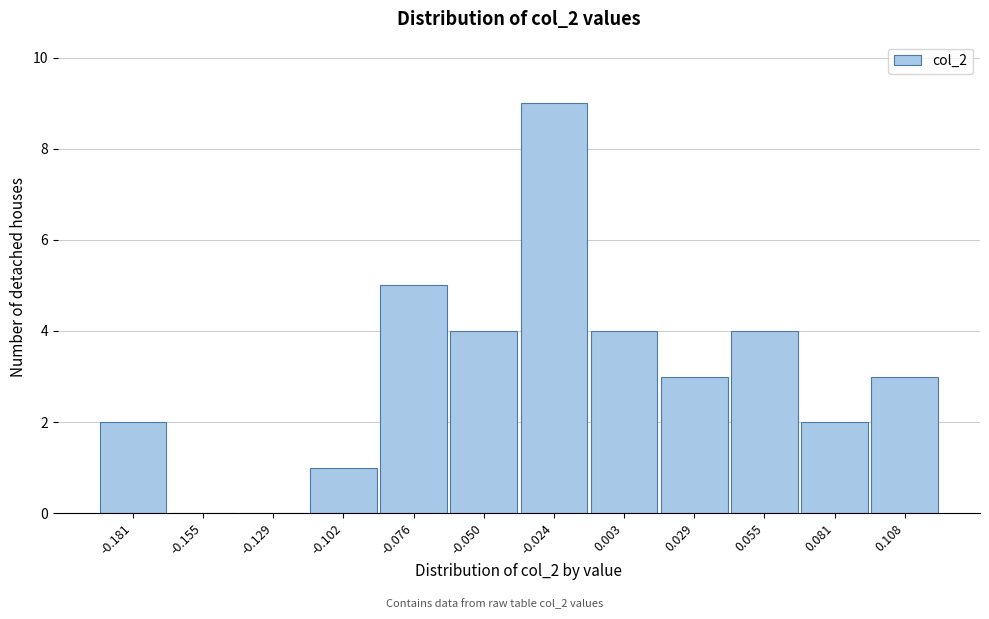

Reading right to left, list all the values displayed in this chart.

0.108=3	0.081=2	0.055=4	0.029=3	0.003=4	-0.024=9	-0.050=4	-0.076=5	-0.102=1	-0.129=0	-0.155=0	-0.181=2